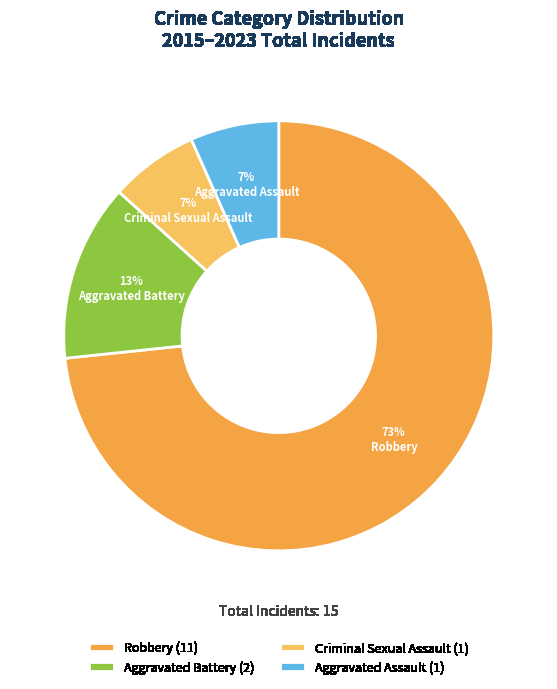

To the nearest percent, what is the difference between the Robbery and Aggravated Battery slice percentages?

60%